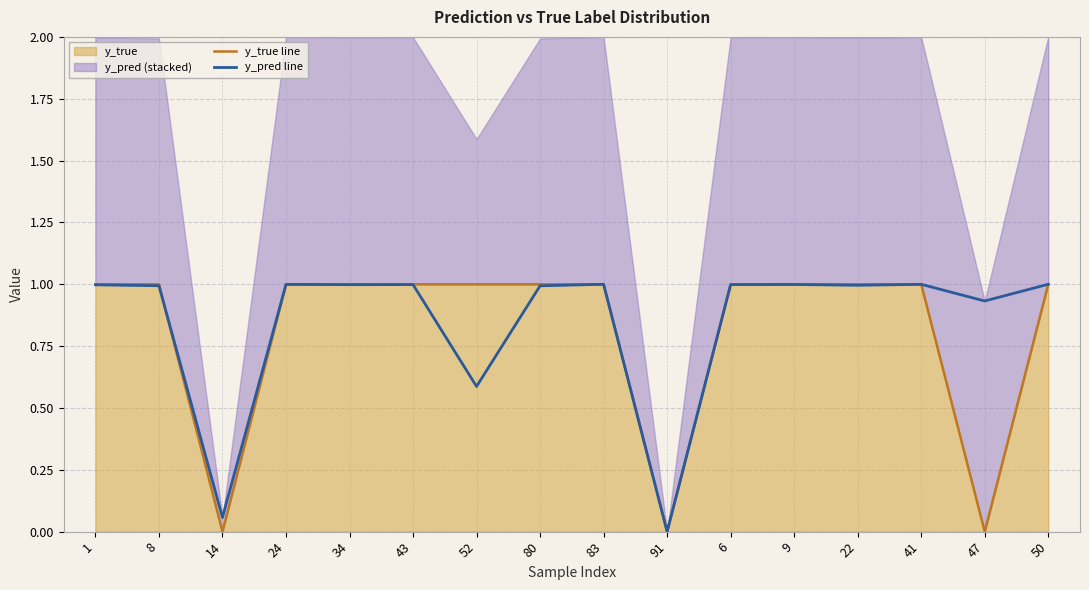

Which series has the widest spread of values?

y_true line